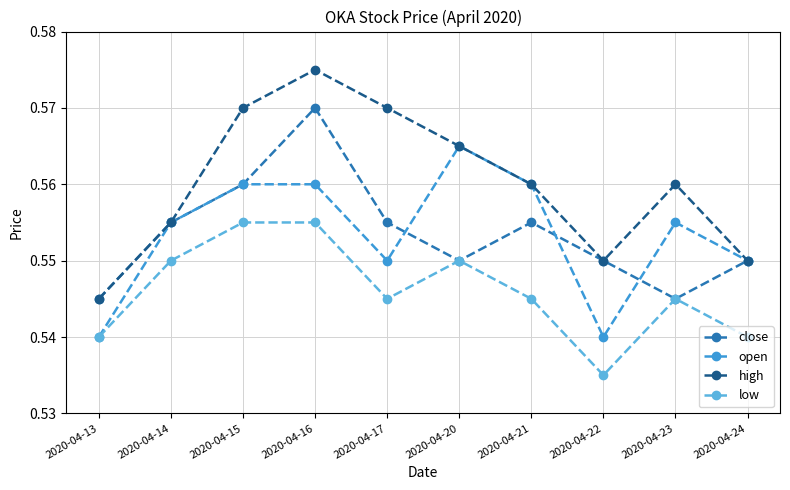

True or false: high and low intersect in this chart.

False